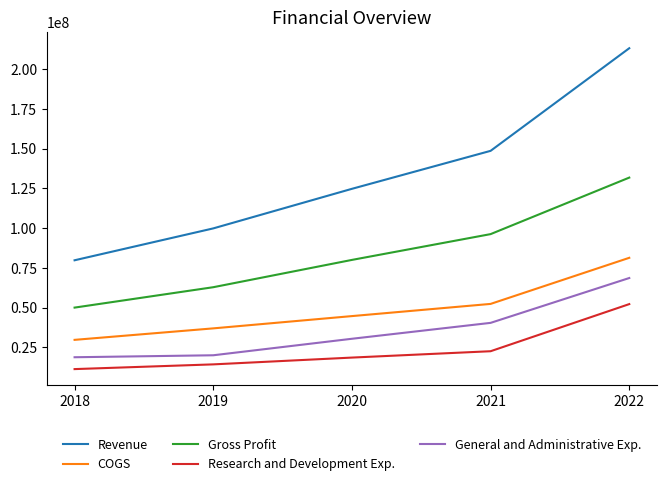

What are all the series names shown in the legend?

Revenue, COGS, Gross Profit, Research and Development Exp., General and Administrative Exp.